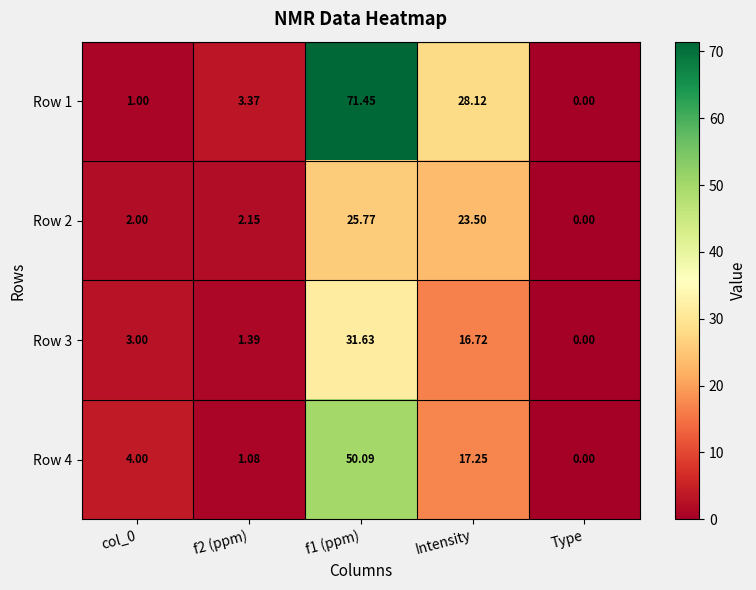

Where is Row 4 nearest to the value 25?

Intensity